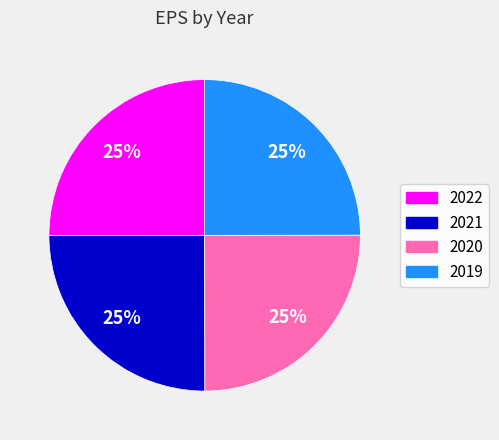

To the nearest percent, what percentage of the pie is 2020?

25%